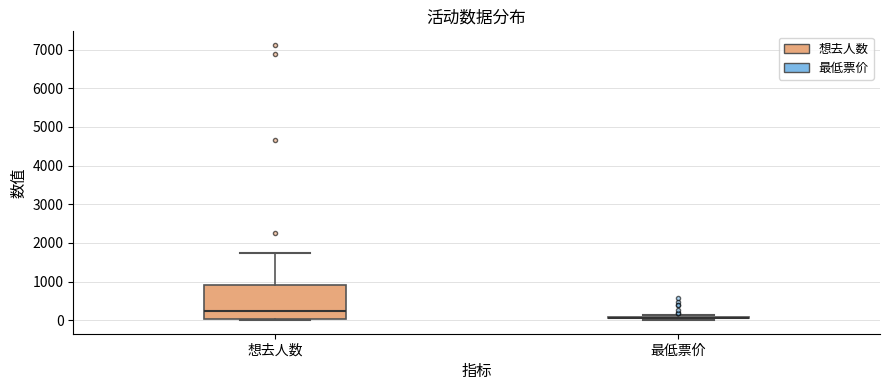

Reading left to right, transcribe this box plot: for each box, give where its median line is, the range the box spans, and where its two whiskers end, as read against the y-axis. The values are not printed on the chart, so give them approximately, as read against the axis.

想去人数: median 200, box 0 to 900, whiskers 0 to 1700
最低票价: box collapsed to a line at 100, whiskers 0 to 100